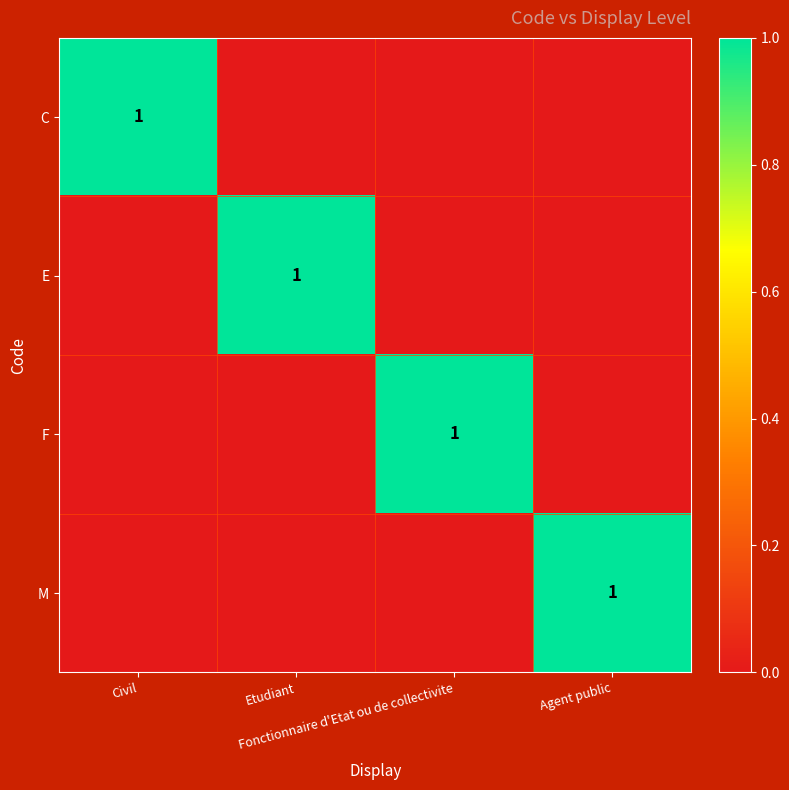

How many positive values does the F series have?

1